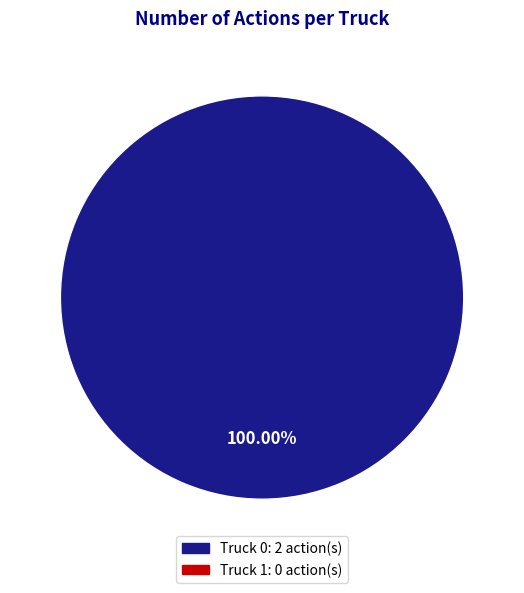

Is there any slice that represents more than half of the pie?

Yes